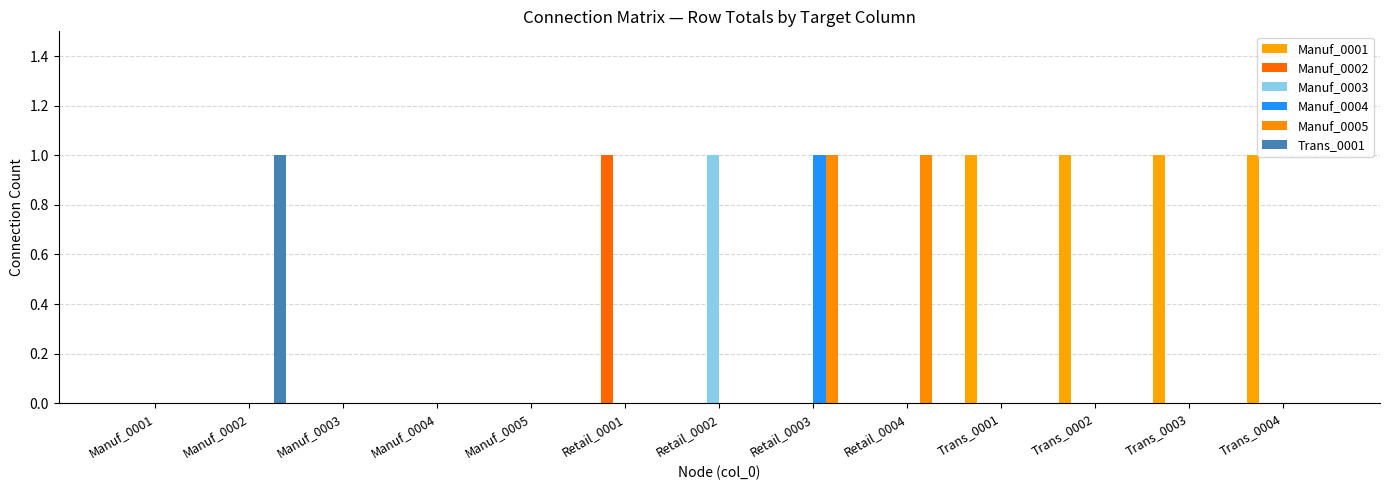

What position from the right is Trans_0004?

1